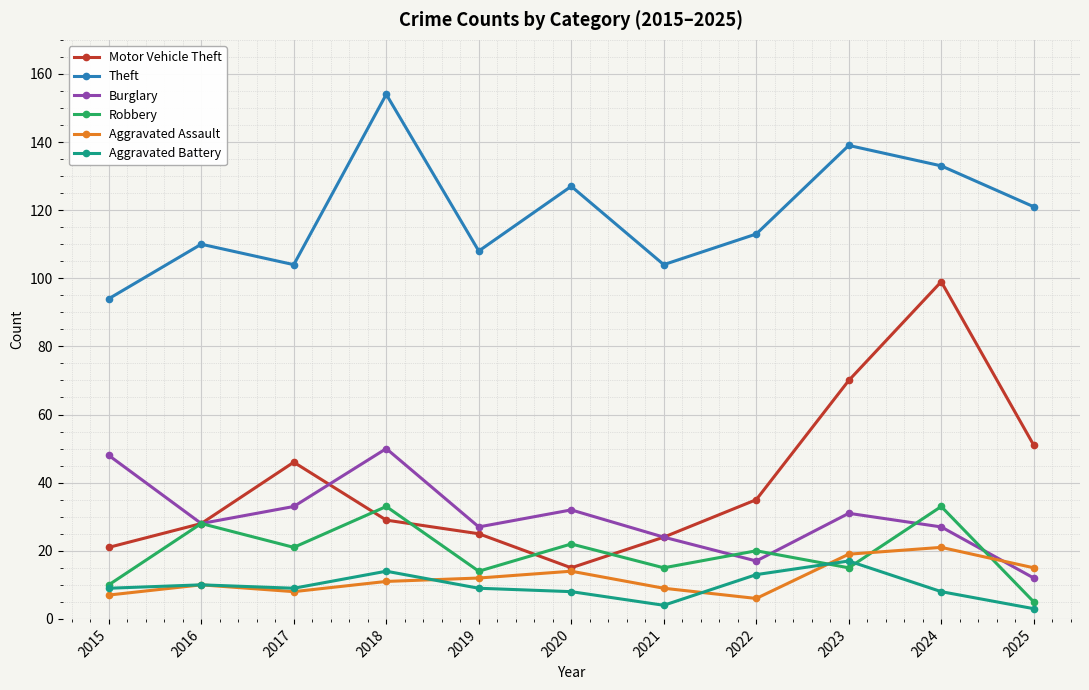

Rank the series at 2019 from highest to lowest value.

Theft, Burglary, Motor Vehicle Theft, Robbery, Aggravated Assault, Aggravated Battery